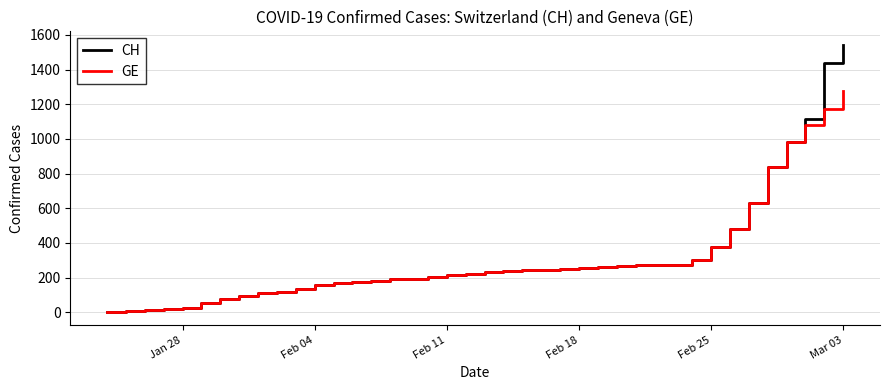

How many lines are shown in the chart?

2